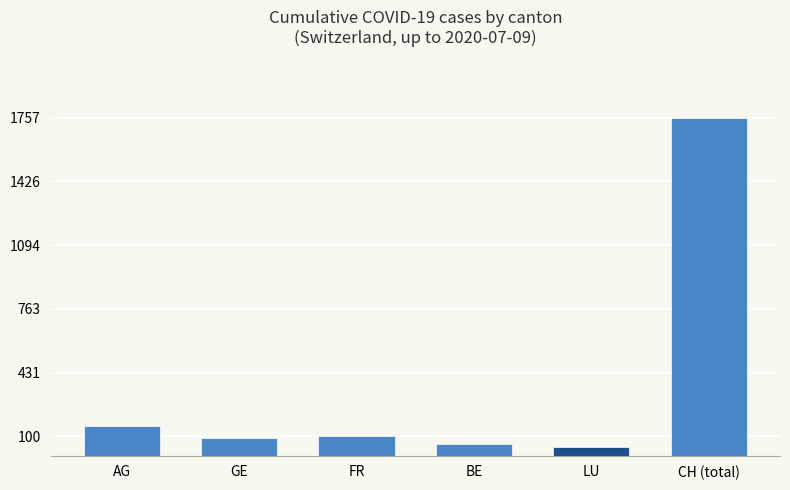

How many categories are shown in the chart?

6